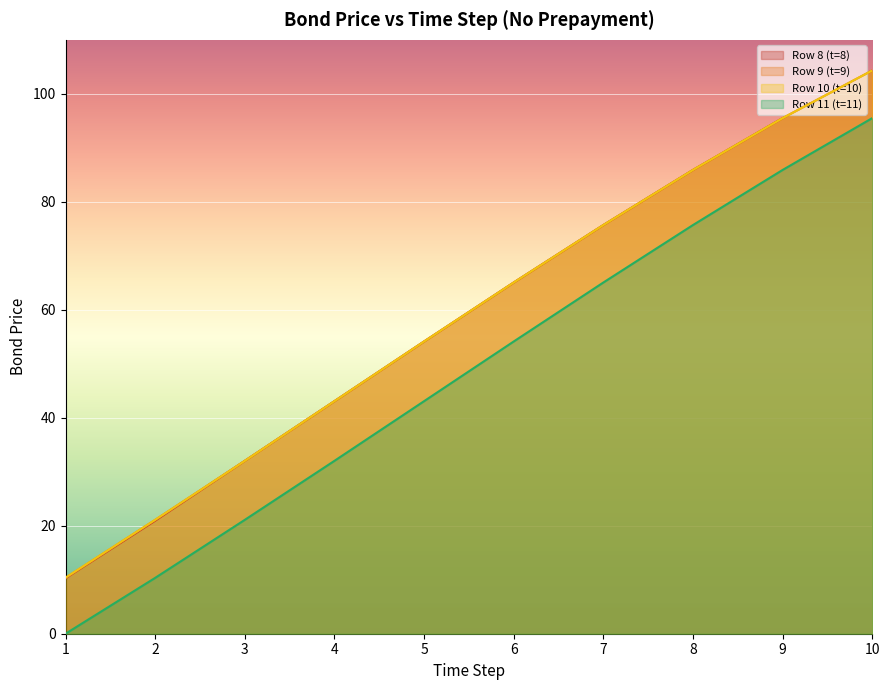

True or false: Row 11 (t=11) and Row 9 (t=9) intersect in this chart.

False